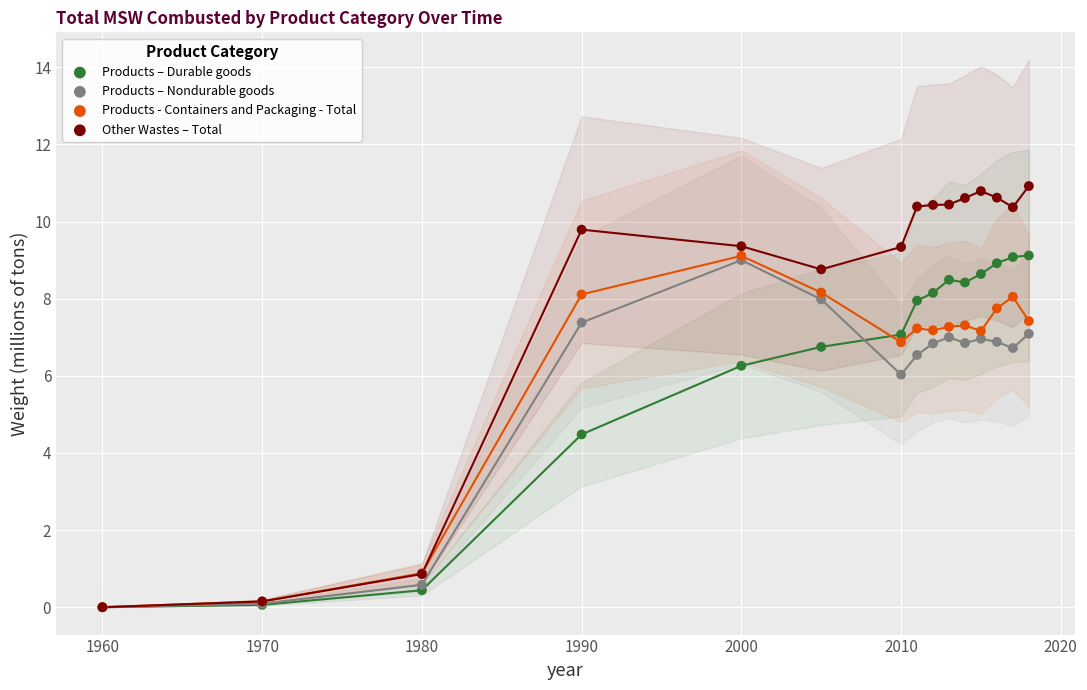

What are all the series names shown in the legend?

Products – Durable goods, Products – Nondurable goods, Products - Containers and Packaging - Total, Other Wastes – Total